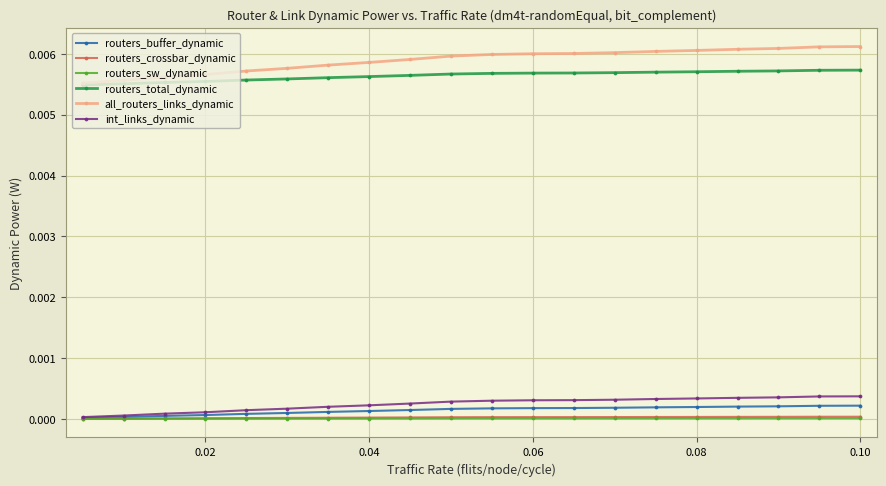

True or false: routers_sw_dynamic and all_routers_links_dynamic intersect in this chart.

False